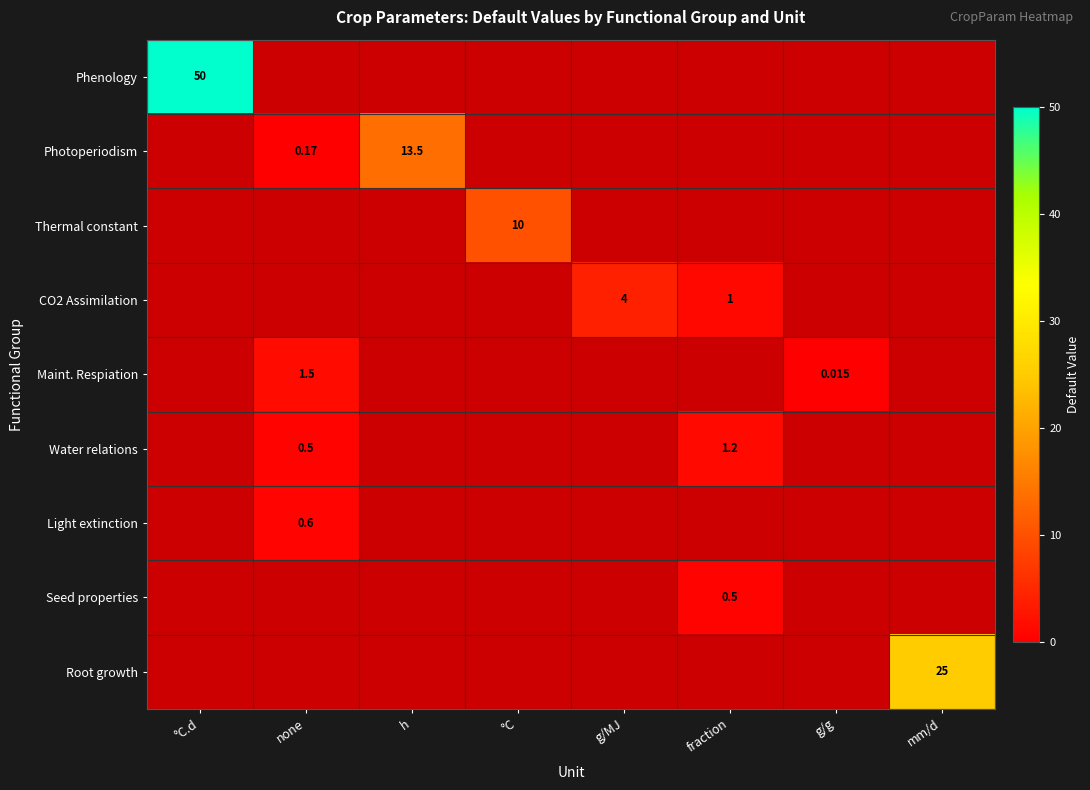

How many distinct data groups are displayed?

9